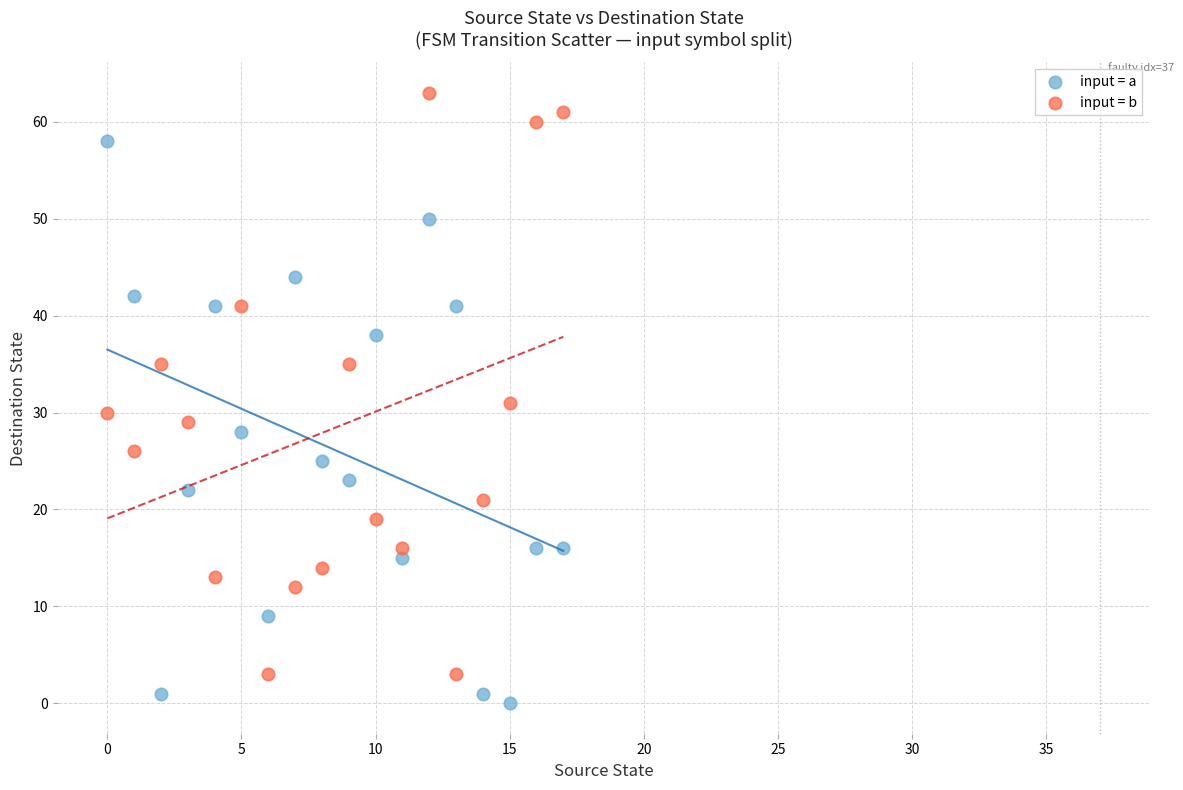

Which series has the widest spread of Y values?

input = b